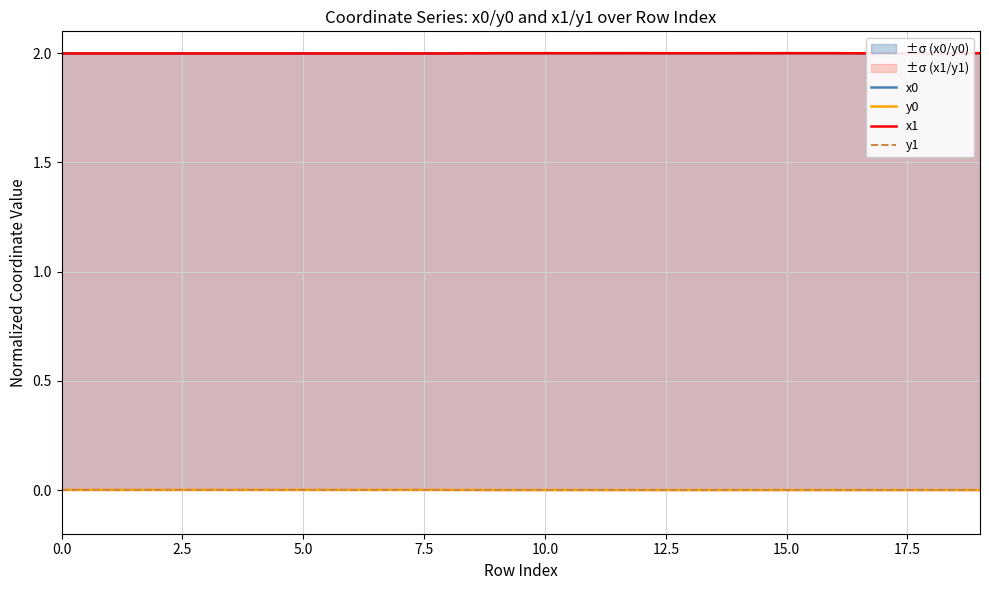

True or false: y1 has more than 1 points higher than both neighbors.

True